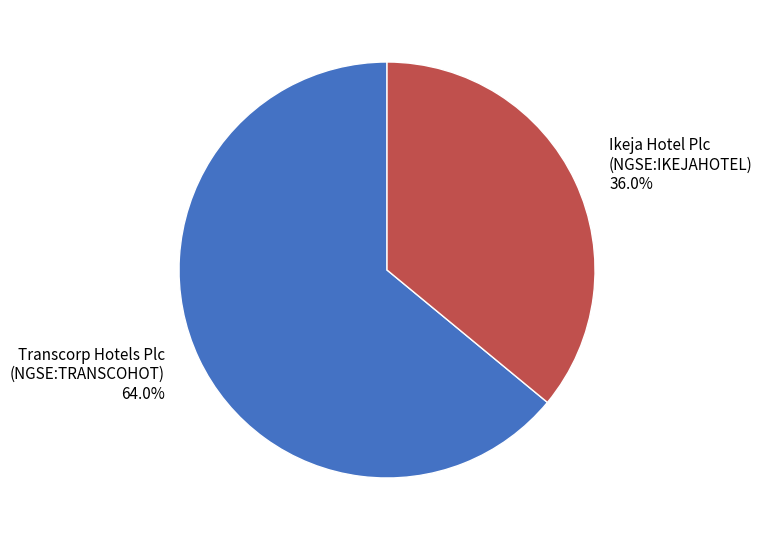

Count the number of slices in the pie.

2